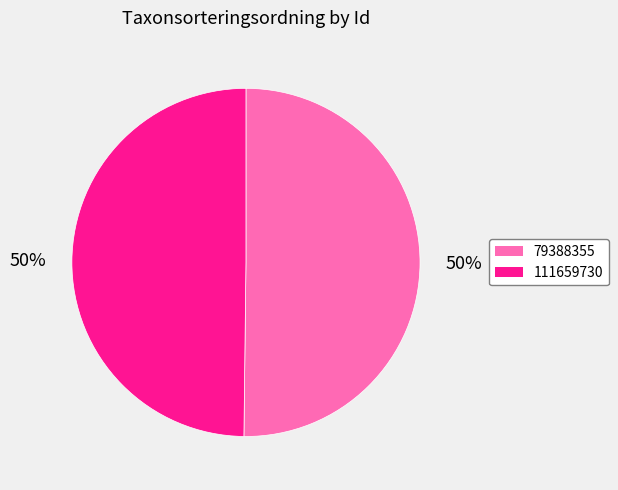

What is the ratio of the value at 79388355 to the value at 111659730?

1.0